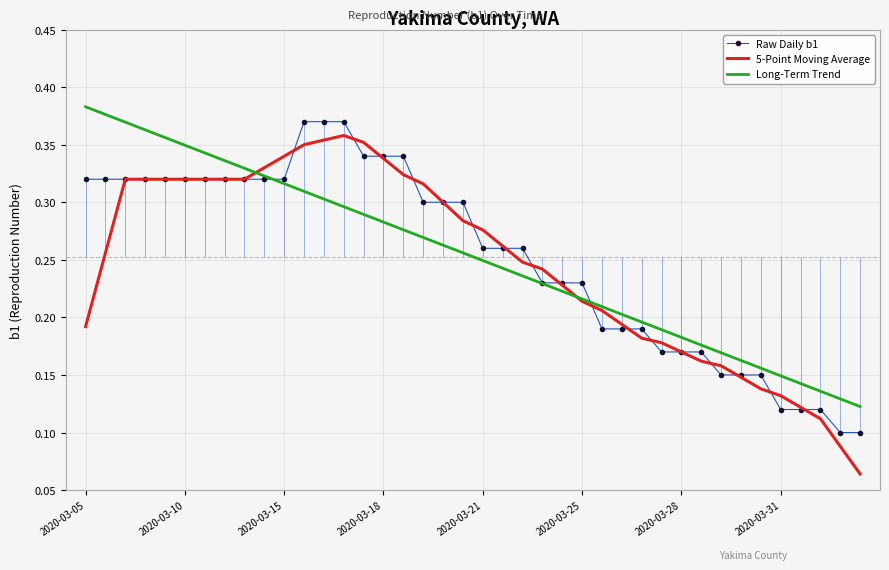

What is the label of the 14th point from the right?

26